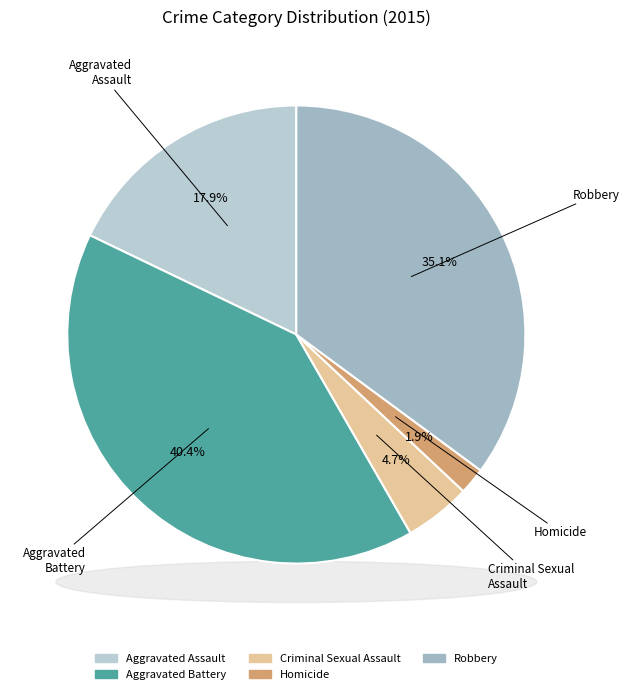

How many slices are in this pie chart?

5